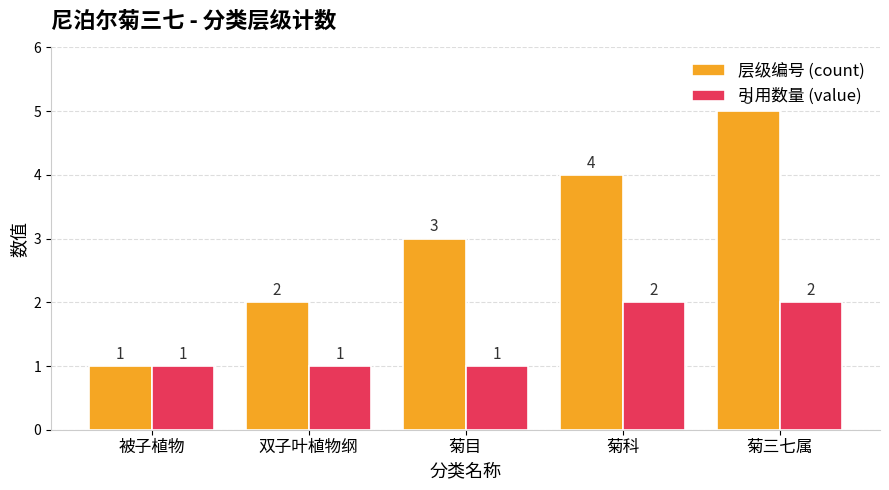

Does the chart contain stacked bars?

No